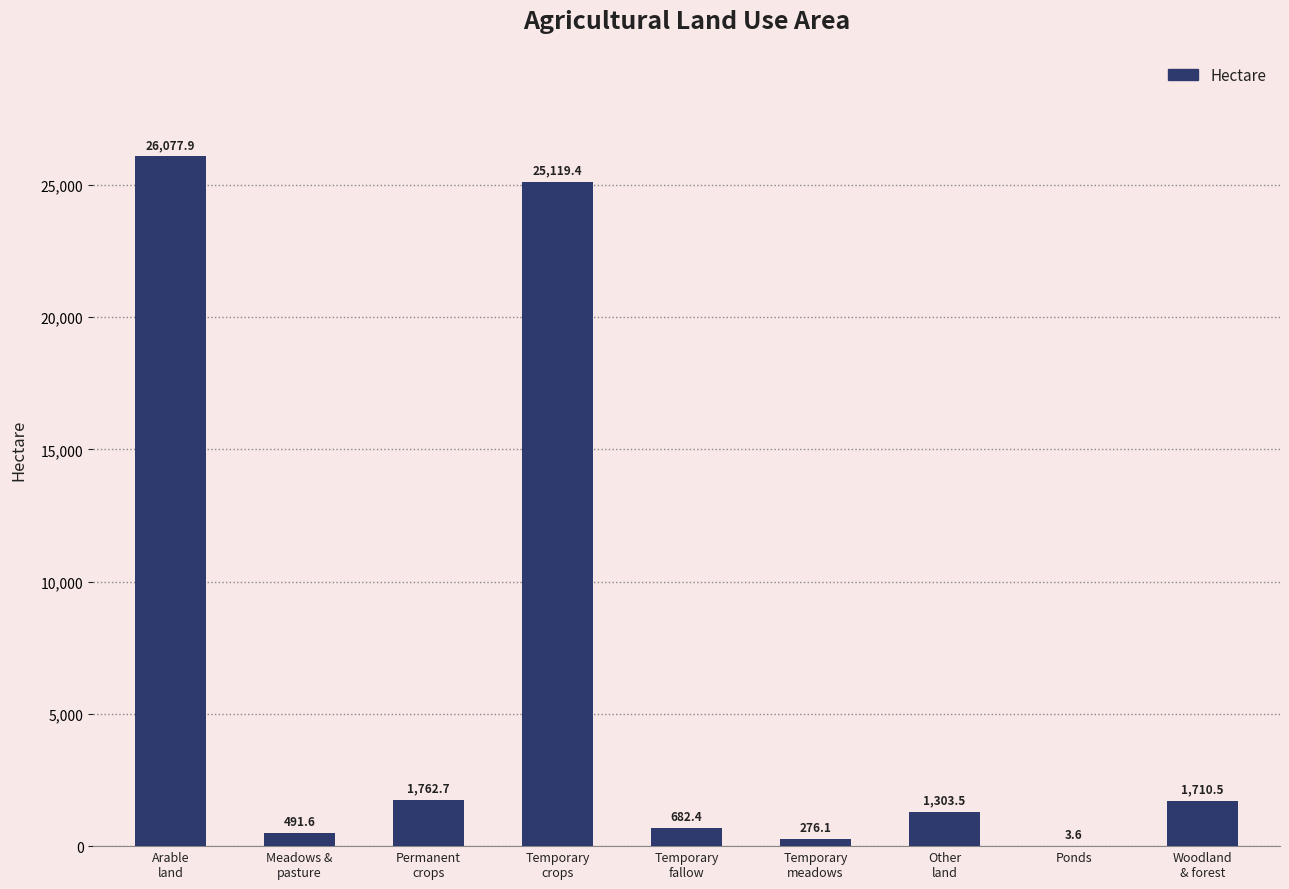

Where does the data first go above 1303?

Arable
land